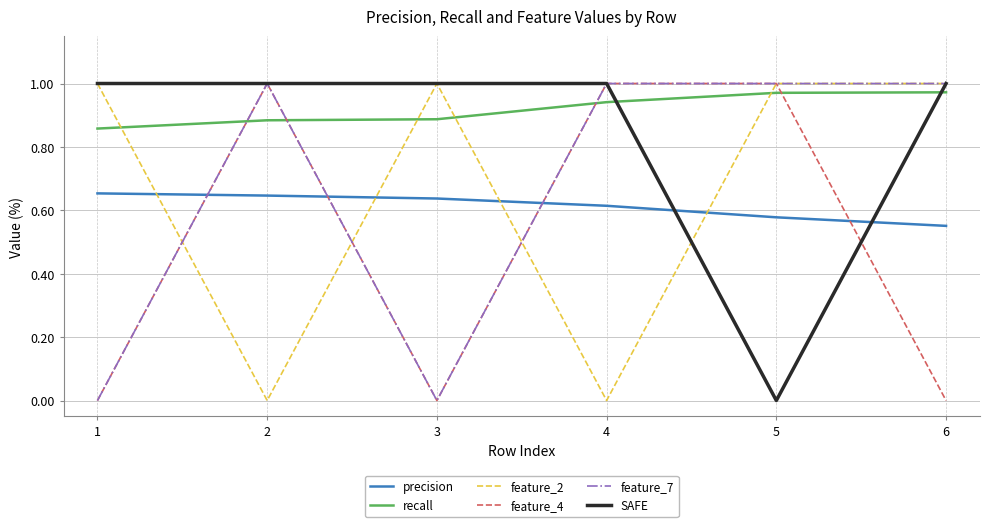

How many intersections are there between feature_2 and precision?

4